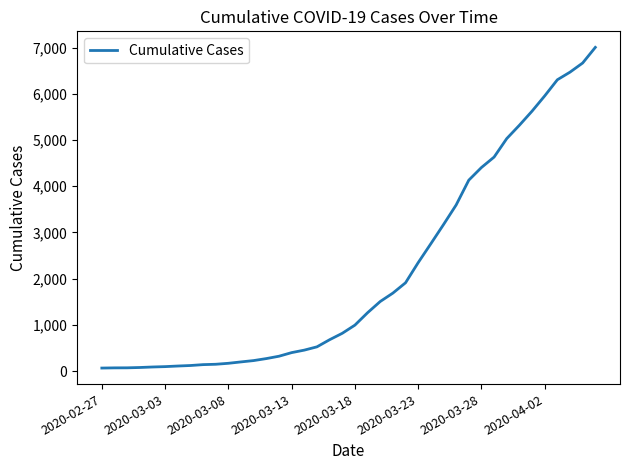

What is the difference between the maximum and minimum values?

6940